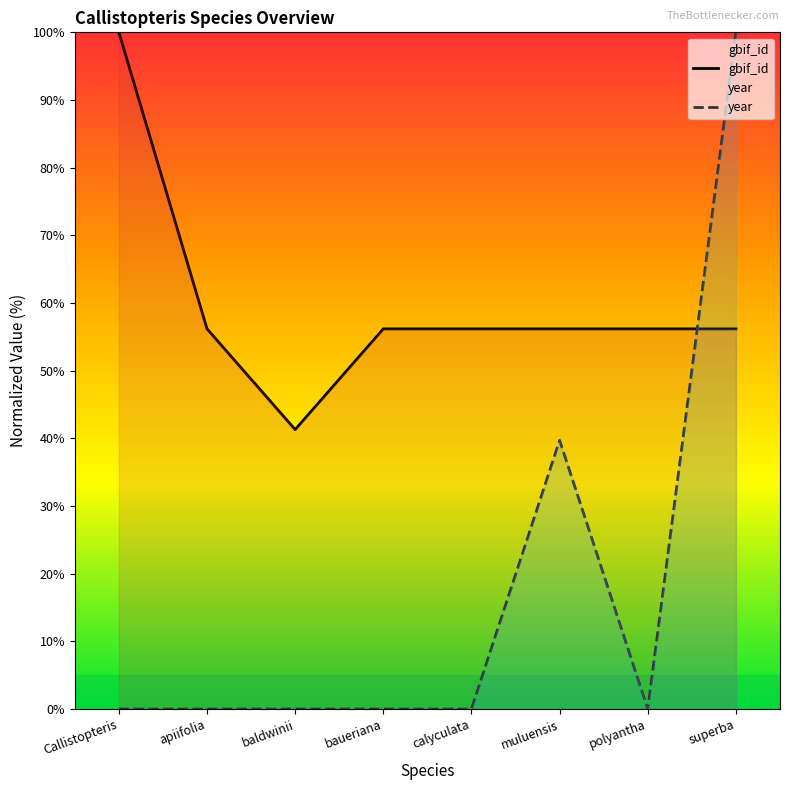

Where is year nearest to the value 50?

muluensis